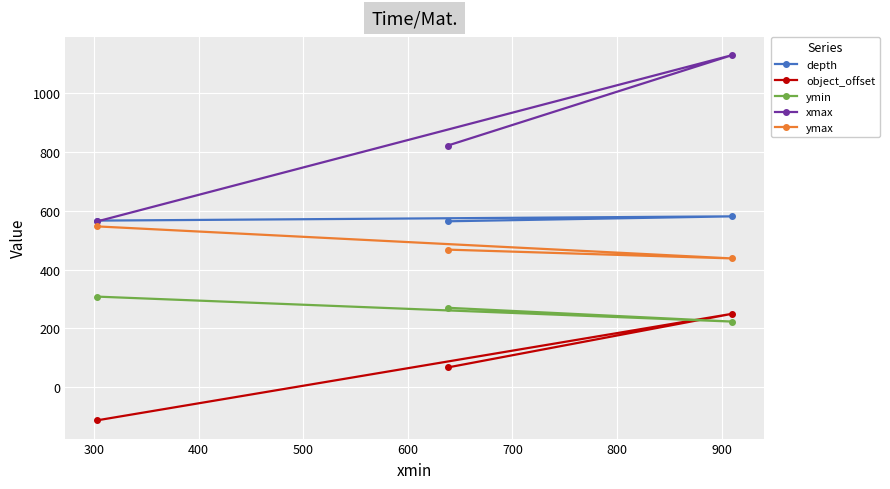

What is the greatest value displayed?

1130.0